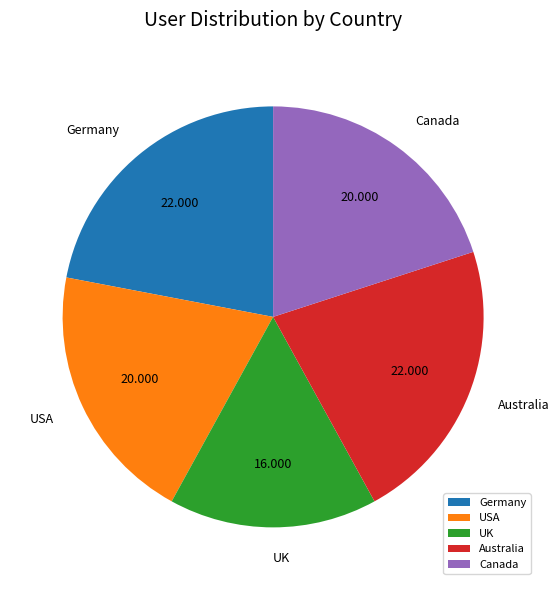

Which has a higher value, Canada or Germany?

Germany